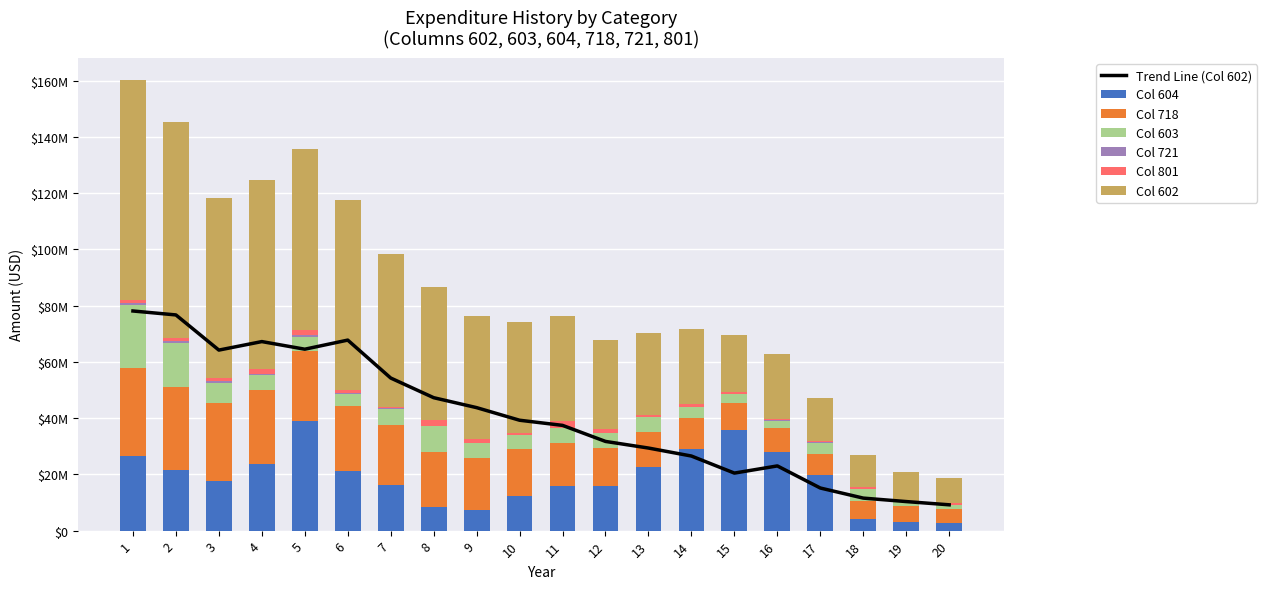

Where is 718 nearest to the value 17975162?

9